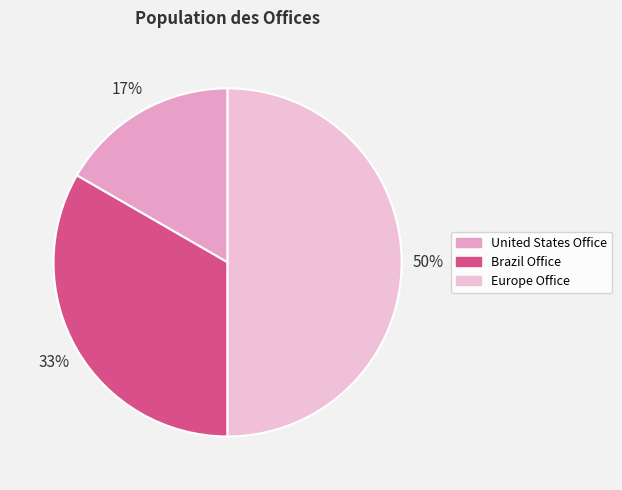

Is it true that Brazil Office is 42% of the pie?

False